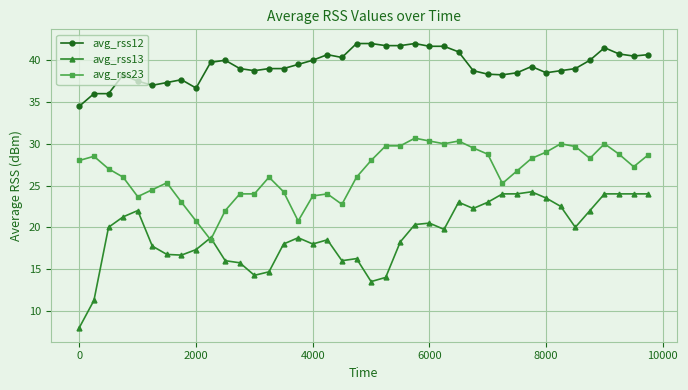

How many data points does each series have?

40